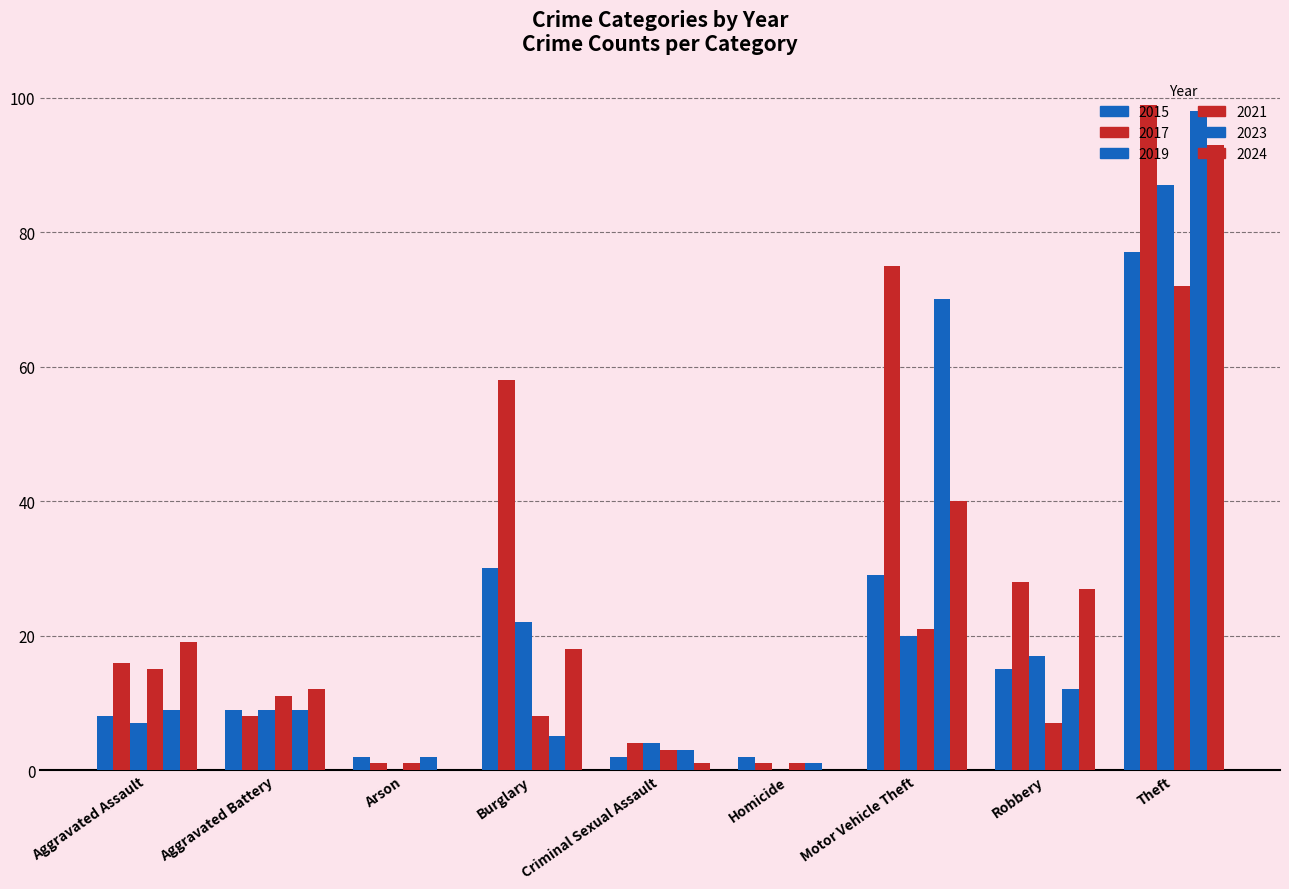

What is the greatest value displayed?

99